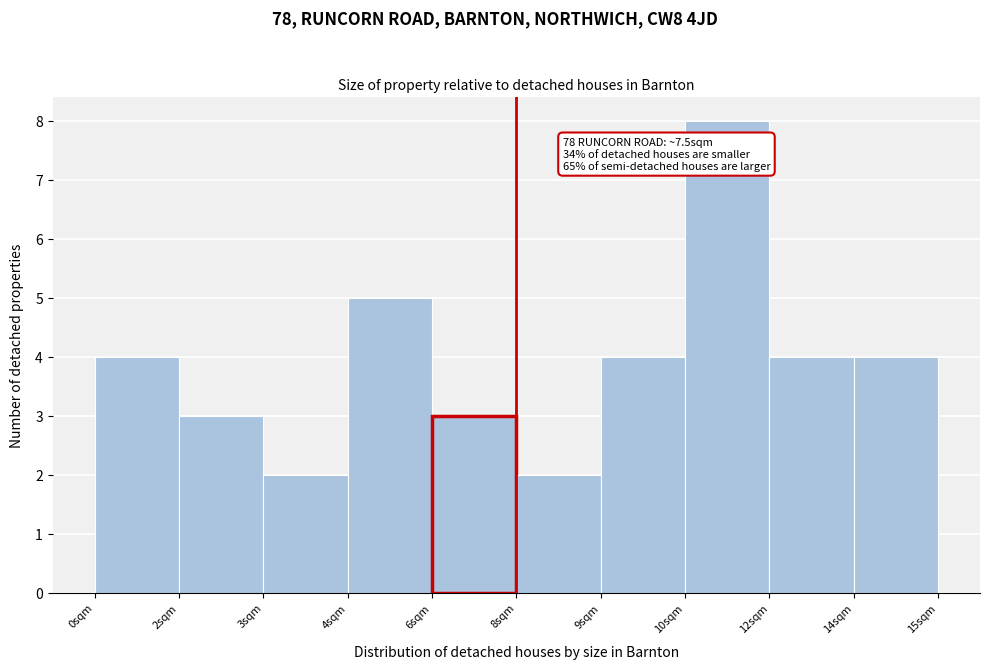

Reading right to left, what are all the values shown in this chart?

4	4	8	4	2	3	5	2	3	4